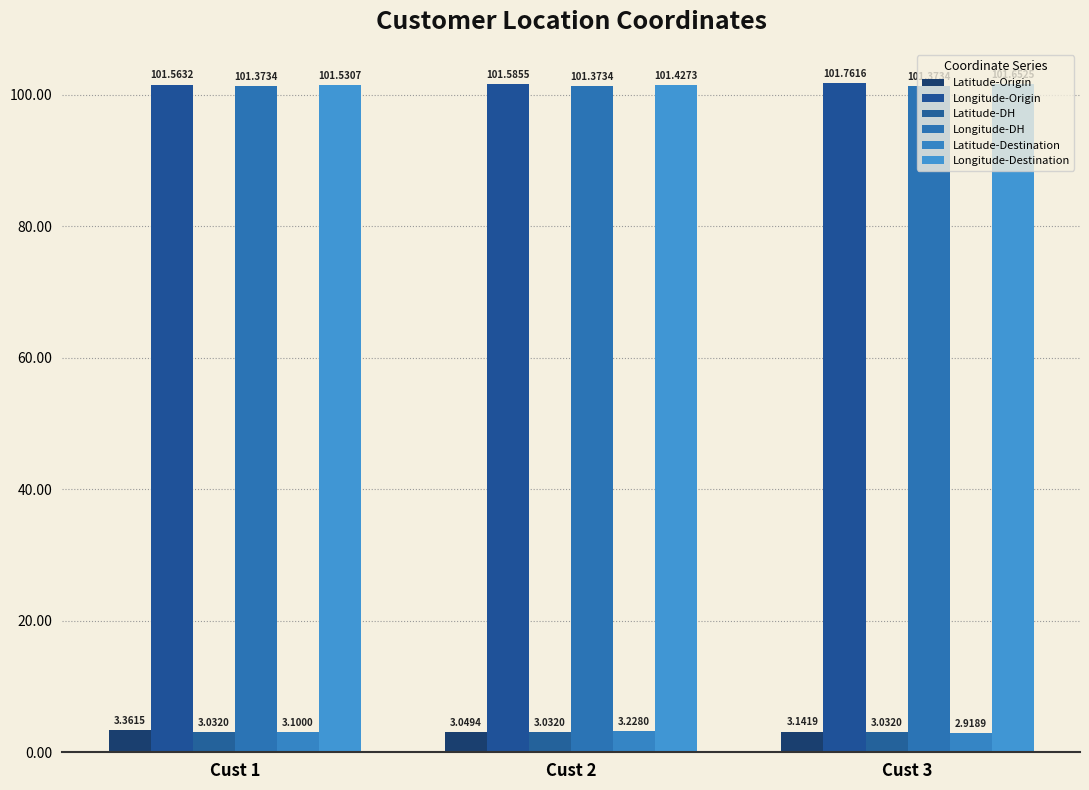

Which category has the lowest value across all series?

Cust 3